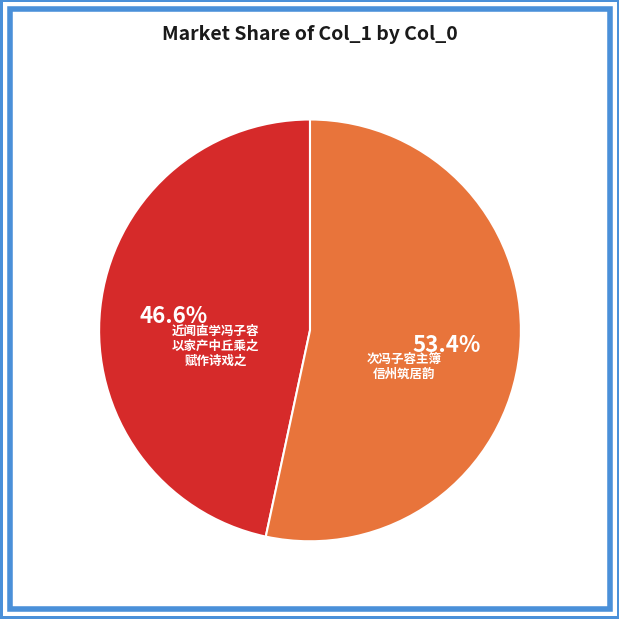

Which slice is the largest?

次冯子容主簿 信州筑居韵